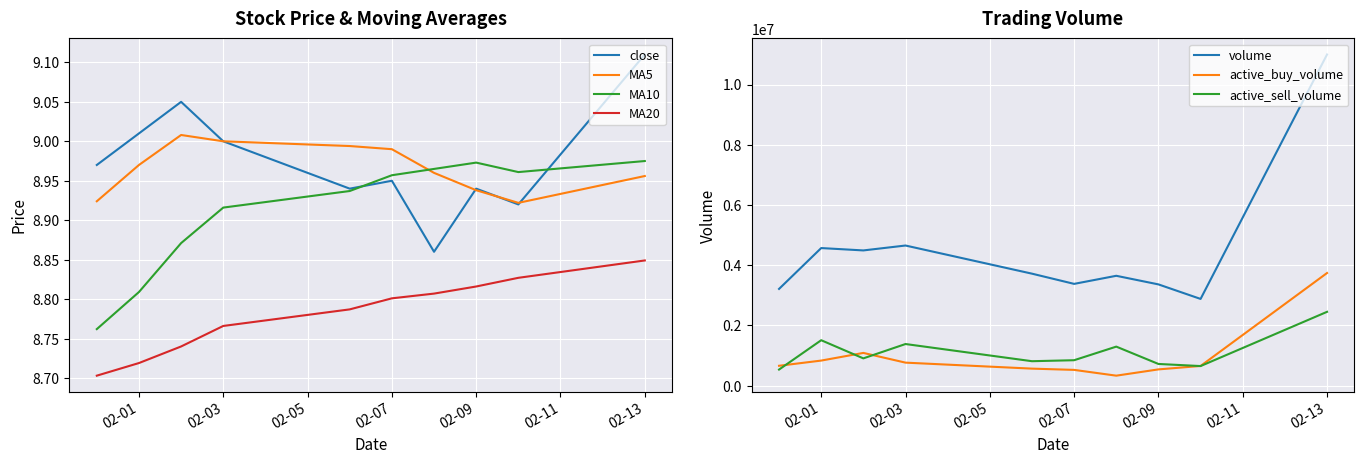

True or false: MA20 and MA5 intersect in this chart.

False